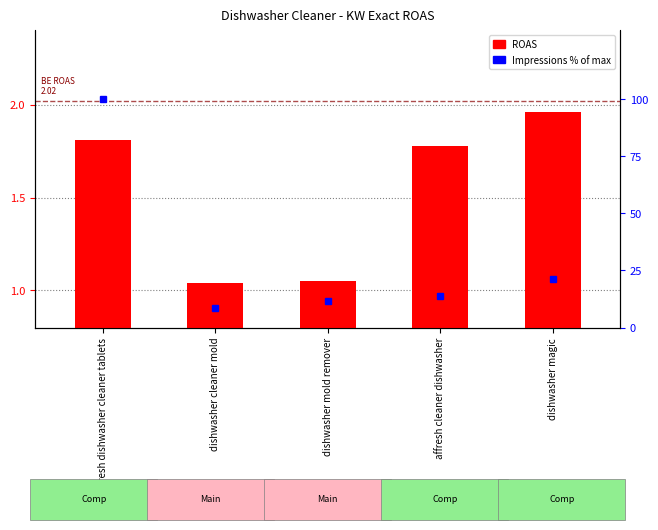

Reading left to right, list all the values displayed in this chart.

ROAS: 1.8	1.0	1.1	1.8	2.0
Impressions % of max: 100.0	8.5	11.7	13.8	21.0